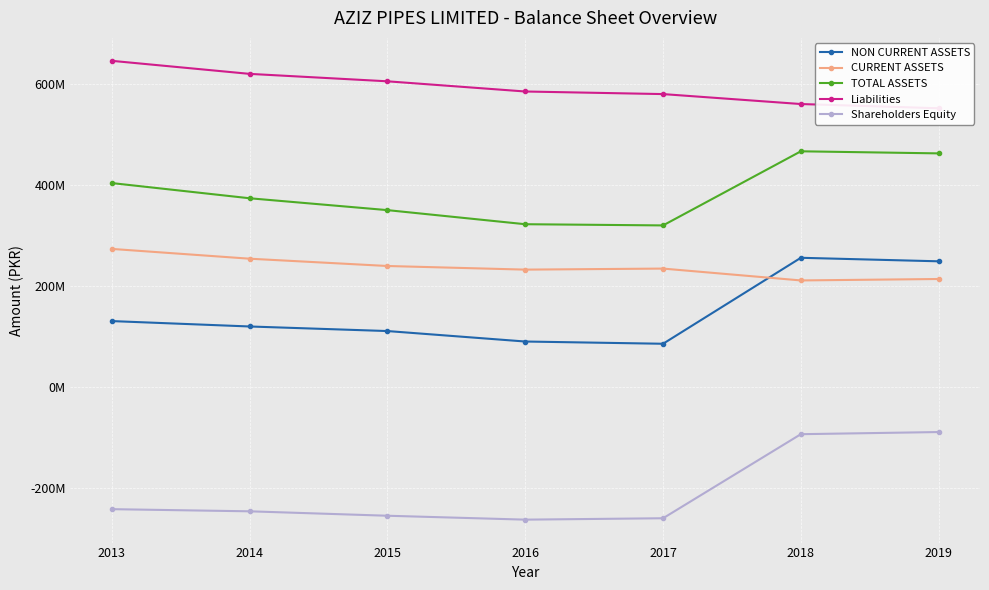

List the series in order of their peak value, lowest first.

Shareholders Equity, NON CURRENT ASSETS, CURRENT ASSETS, TOTAL ASSETS, Liabilities